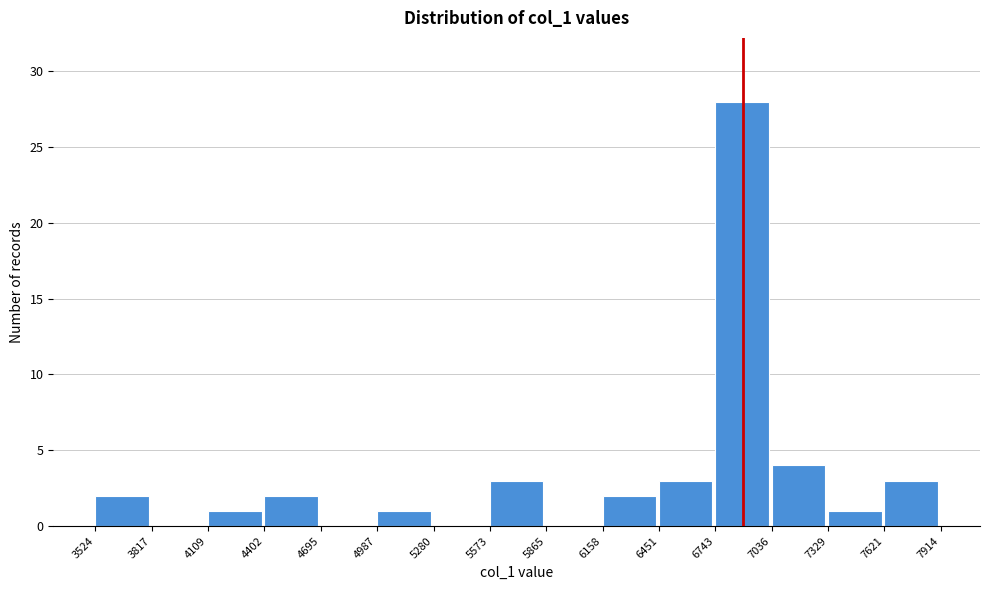

Reading left to right, list every bar in this chart as the range it spans on the x-axis followed by its height. The values are not printed on the chart, so give them approximately, as read against the axis.

3524 to 3817: 2
3817 to 4109: 0
4109 to 4402: 1
4402 to 4695: 2
4695 to 4987: 0
4987 to 5280: 1
5280 to 5573: 0
5573 to 5865: 3
5865 to 6158: 0
6158 to 6451: 2
6451 to 6743: 3
6743 to 7036: 28
7036 to 7329: 4
7329 to 7621: 1
7621 to 7914: 3